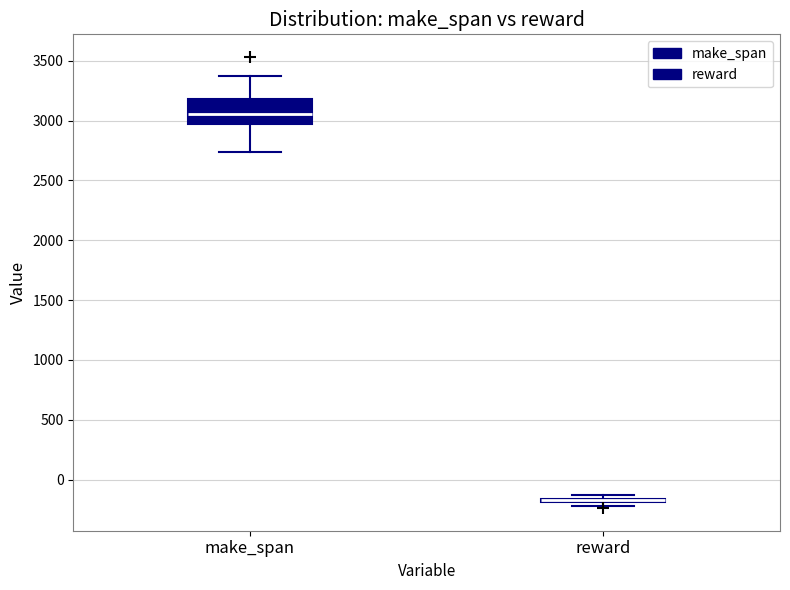

Where is the lower edge of the box for make_span on the y-axis? The values are not printed on the chart, so give them approximately, as read against the axis.

2950